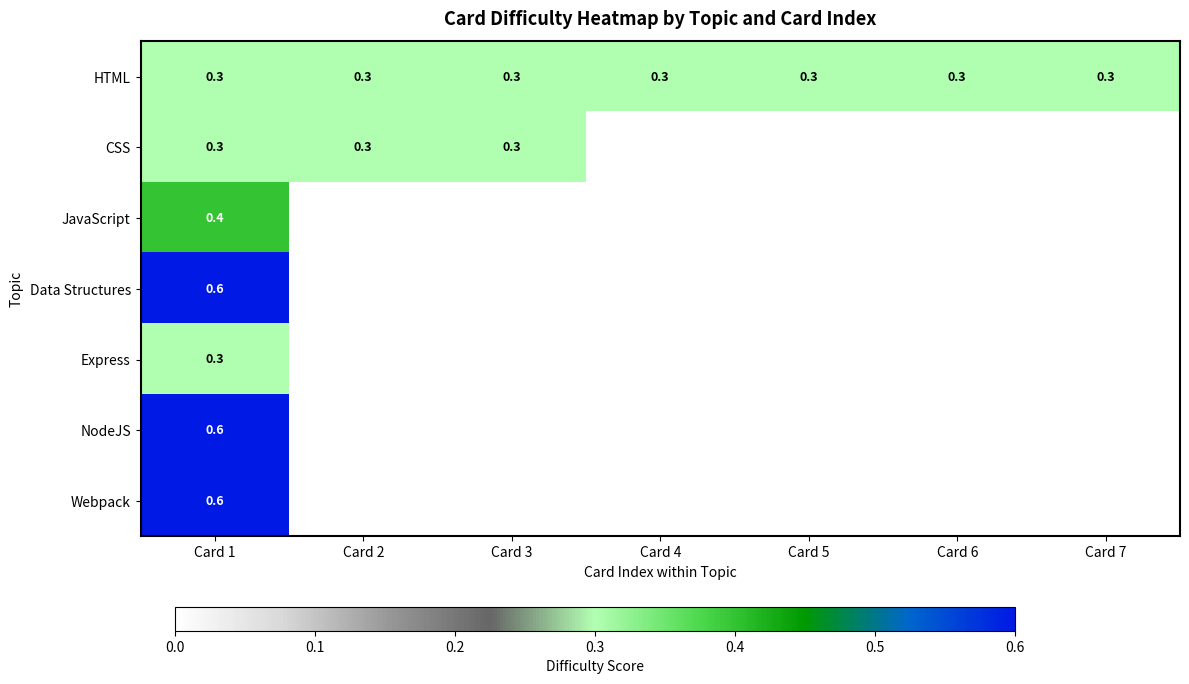

How many data points does each series have?

7